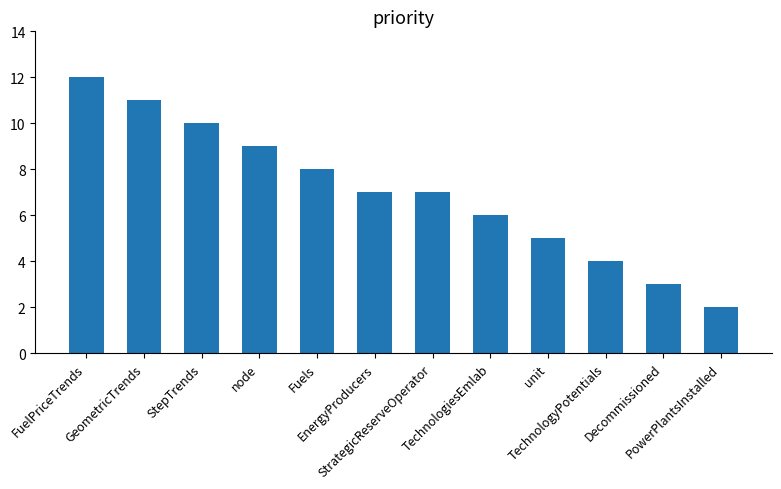

At which label does the data first exceed 7?

FuelPriceTrends